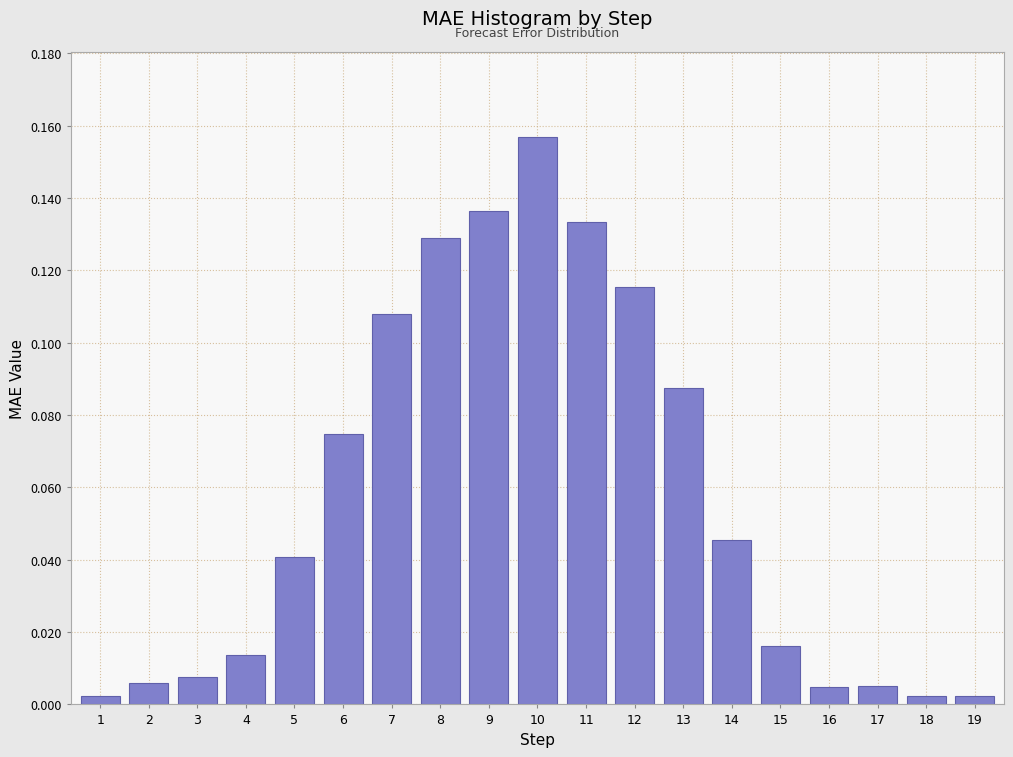

Between 2 and 4, which is larger?

4